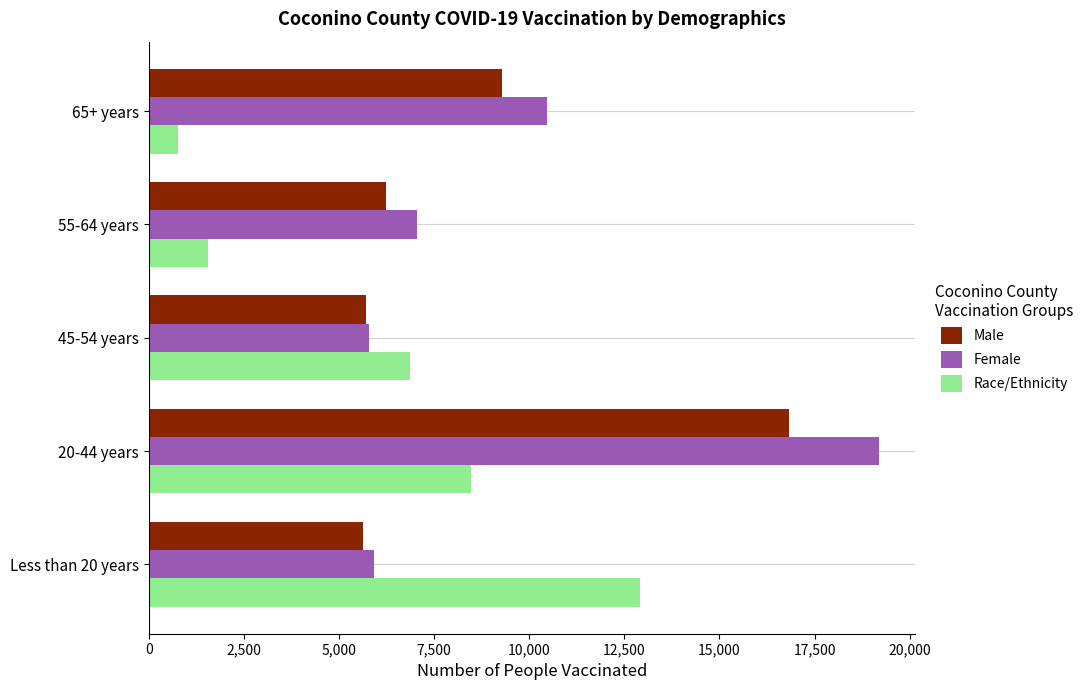

The value of Race/Ethnicity at 20-44 years is 2443. True or false?

False